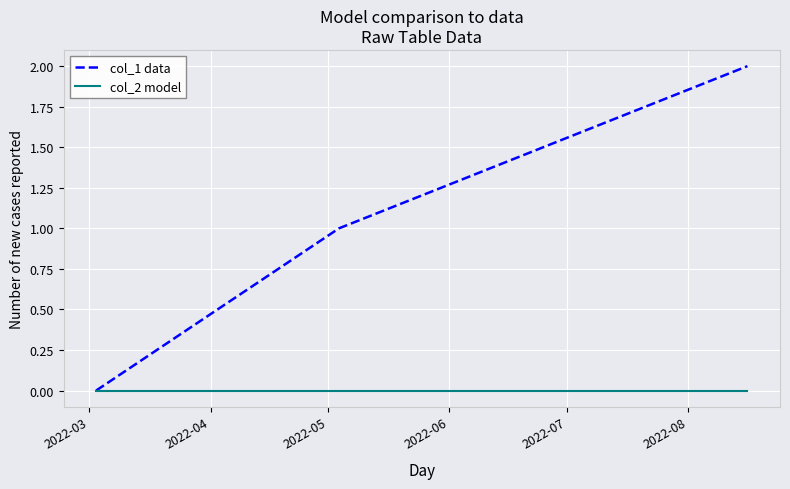

Reading right to left, transcribe all the data shown in this chart.

col_1 data: 2	1	0
col_2 model: 0	0	0